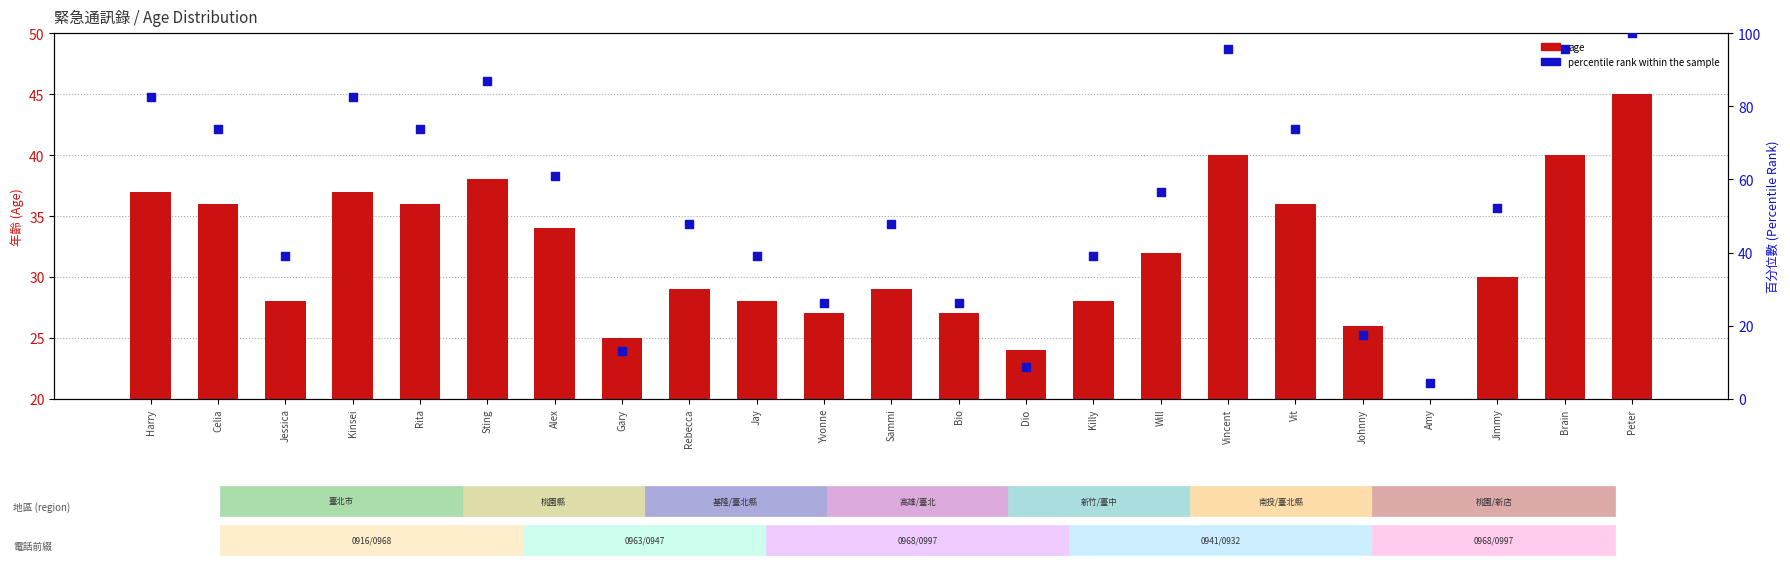

Which series has the largest total across all categories?

percentile rank within the sample